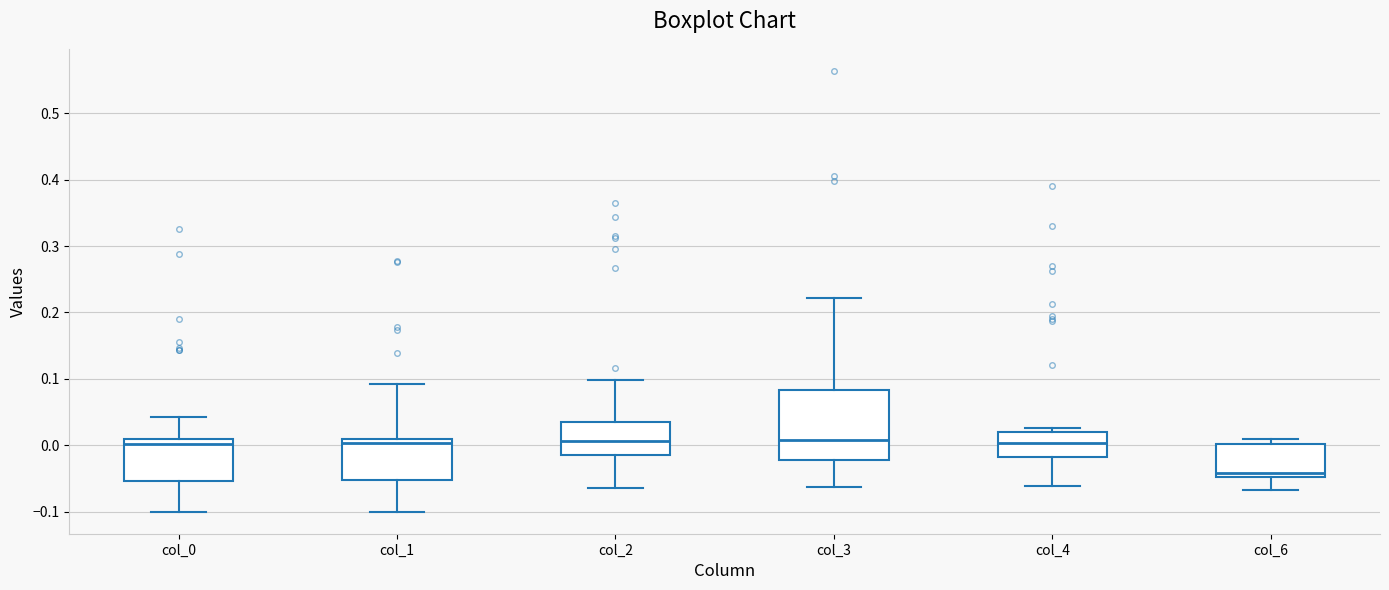

Which box is the tallest, from its lower edge to its upper edge?

col_3